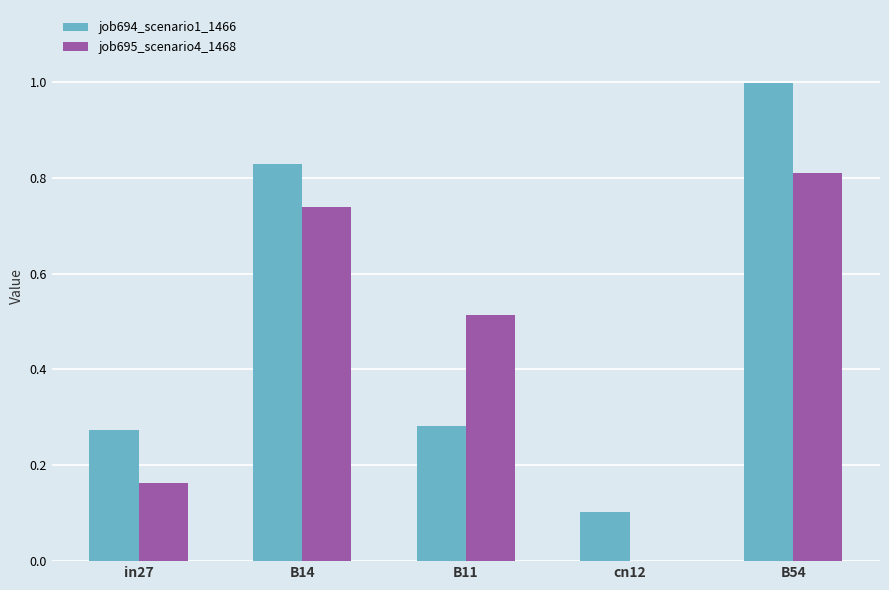

How many job695_scenario4_1468 values are between 0 and 1?

5